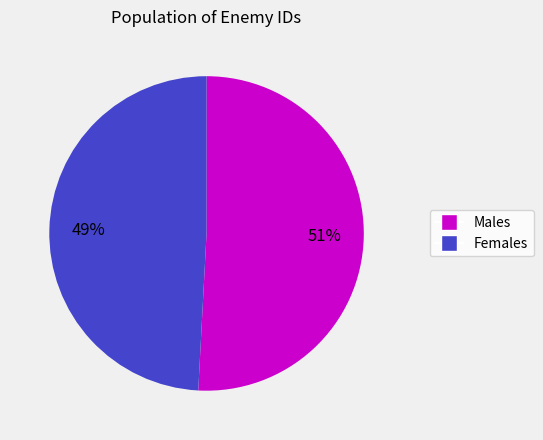

Is there any slice that represents more than half of the pie?

Yes